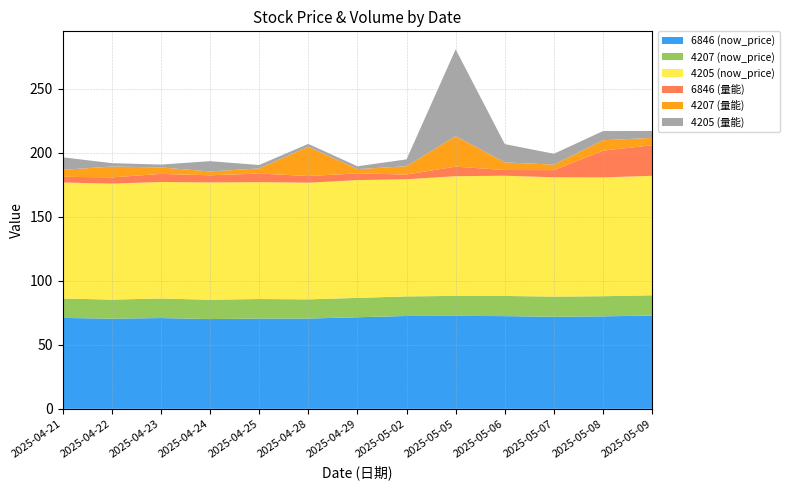

Reading left to right, list all the values displayed in this chart.

6846 (now_price): 2025-04-21=71.0	2025-04-22=70.4	2025-04-23=70.9	2025-04-24=70.1	2025-04-25=70.5	2025-04-28=70.5	2025-04-29=71.5	2025-05-02=72.5	2025-05-05=72.6	2025-05-06=72.4	2025-05-07=71.9	2025-05-08=72.2	2025-05-09=72.9
4207 (now_price): 2025-04-21=15.2	2025-04-22=14.9	2025-04-23=15.2	2025-04-24=15.1	2025-04-25=15.2	2025-04-28=15.0	2025-04-29=15.2	2025-05-02=15.3	2025-05-05=15.6	2025-05-06=15.8	2025-05-07=15.8	2025-05-08=15.8	2025-05-09=15.8
4205 (now_price): 2025-04-21=90.6	2025-04-22=90.6	2025-04-23=91.0	2025-04-24=91.6	2025-04-25=91.3	2025-04-28=91.1	2025-04-29=92.0	2025-05-02=91.5	2025-05-05=93.5	2025-05-06=93.9	2025-05-07=93.2	2025-05-08=92.8	2025-05-09=93.3
6846 (量能): 2025-04-21=4.5	2025-04-22=4.8	2025-04-23=6.3	2025-04-24=5.6	2025-04-25=6.7	2025-04-28=5.2	2025-04-29=5.2	2025-05-02=3.7	2025-05-05=7.5	2025-05-06=4.5	2025-05-07=5.6	2025-05-08=20.9	2025-05-09=23.9
4207 (量能): 2025-04-21=5.4	2025-04-22=8.5	2025-04-23=5.1	2025-04-24=3.0	2025-04-25=4.0	2025-04-28=22.9	2025-04-29=3.4	2025-05-02=6.5	2025-05-05=23.8	2025-05-06=6.0	2025-05-07=4.3	2025-05-08=8.2	2025-05-09=5.8
4205 (量能): 2025-04-21=9.8	2025-04-22=2.7	2025-04-23=2.2	2025-04-24=8.0	2025-04-25=2.7	2025-04-28=2.2	2025-04-29=2.2	2025-05-02=5.4	2025-05-05=67.9	2025-05-06=14.3	2025-05-07=8.5	2025-05-08=7.1	2025-05-09=5.4